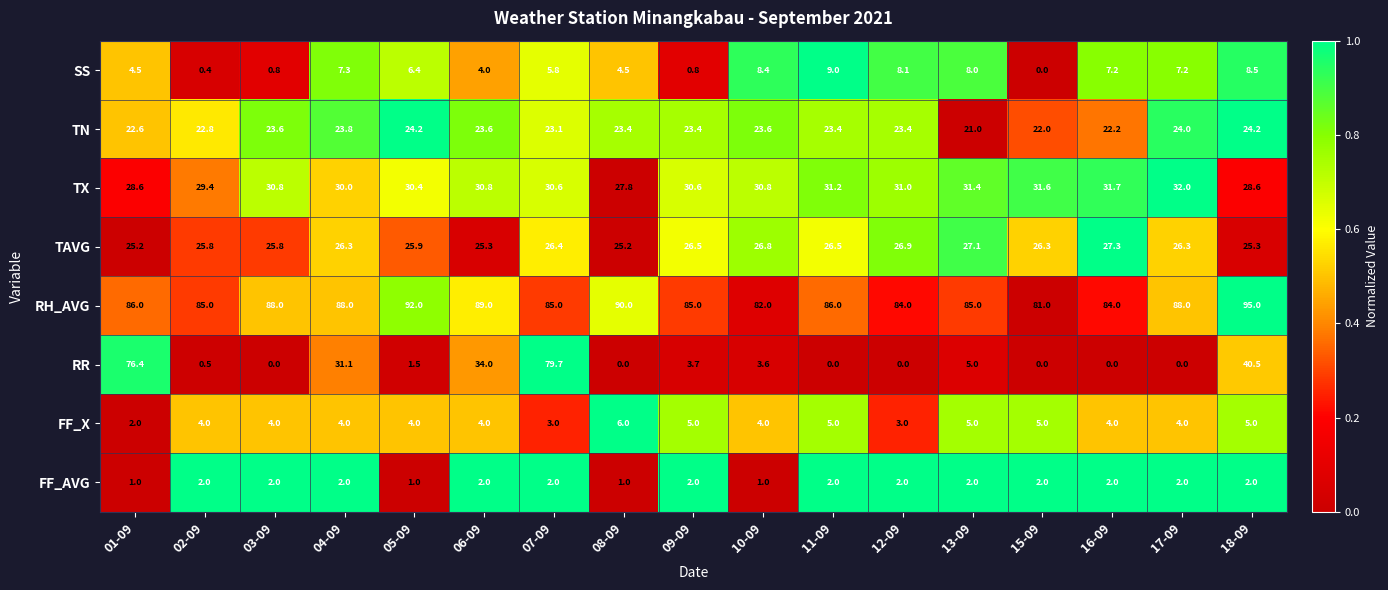

Which category has the highest value across all series?

18-09